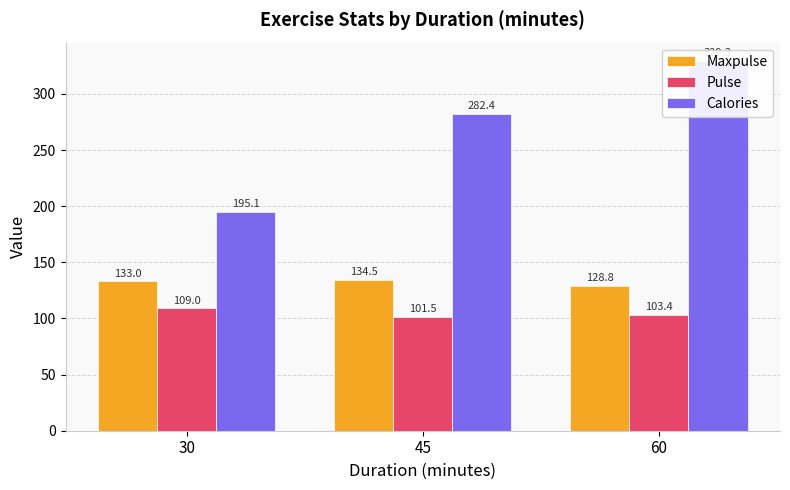

Which series has the largest range (max minus min)?

Calories